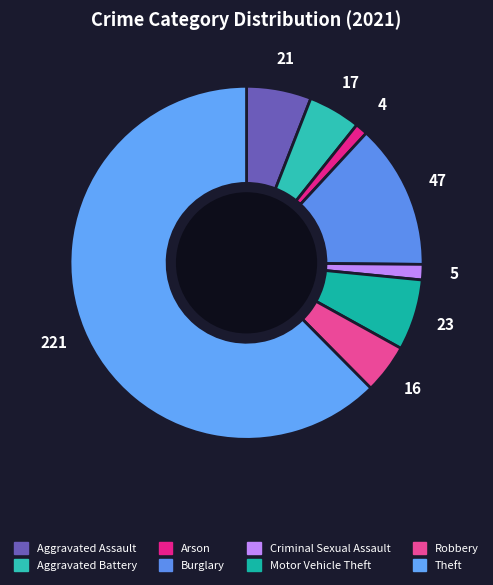

Does Criminal Sexual Assault account for over 50% of the chart?

No